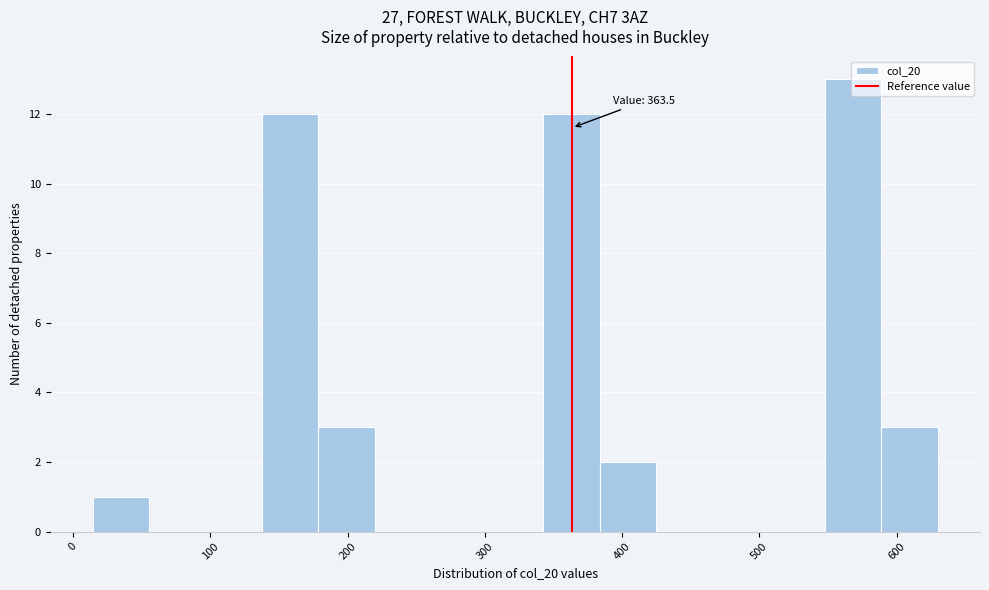

Which range on the x-axis has the tallest bar?

550 to 590